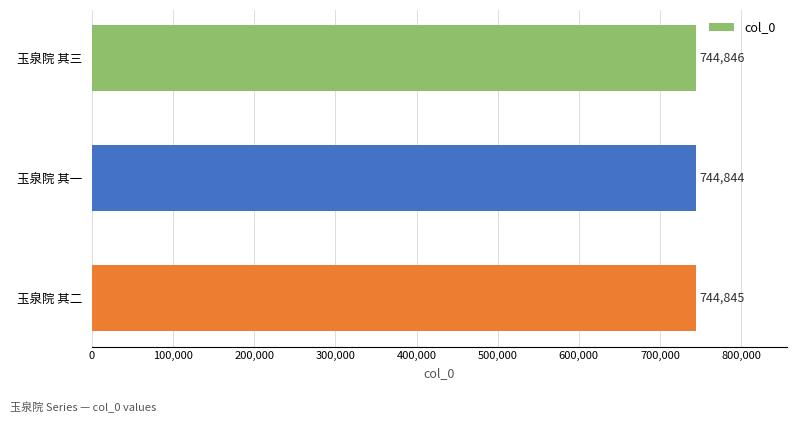

Reading top to bottom, extract all data points from this chart.

玉泉院 其三=744846	玉泉院 其一=744844	玉泉院 其二=744845